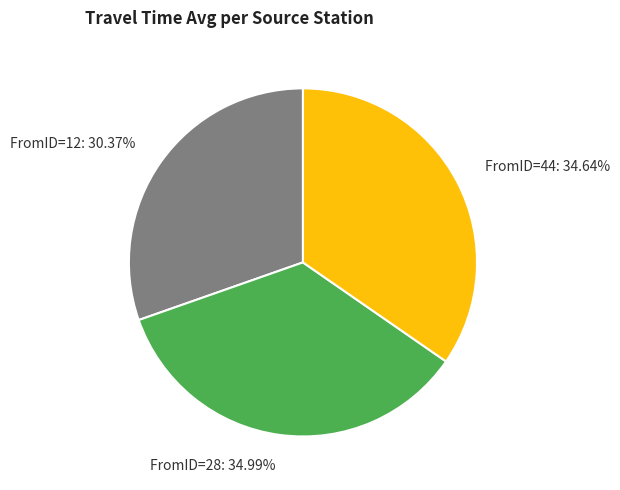

Which category has the smallest portion of the pie?

FromID=12: 30.37%